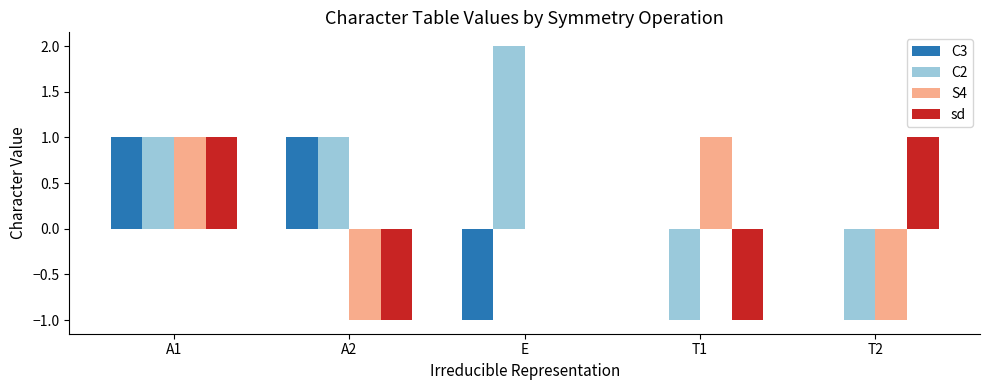

Is the value of sd at A1 greater than the value of S4 at E?

Yes